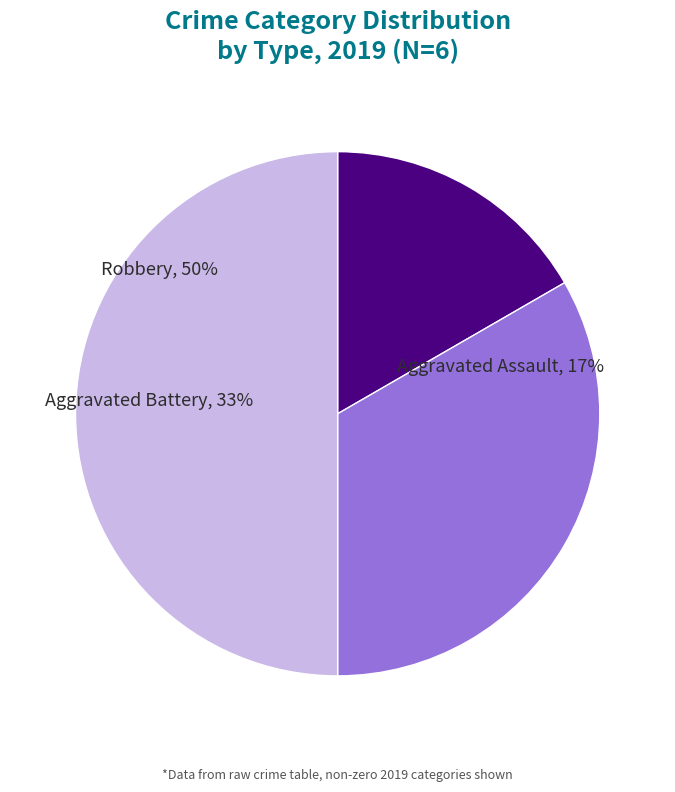

How many segments does this pie chart have?

3